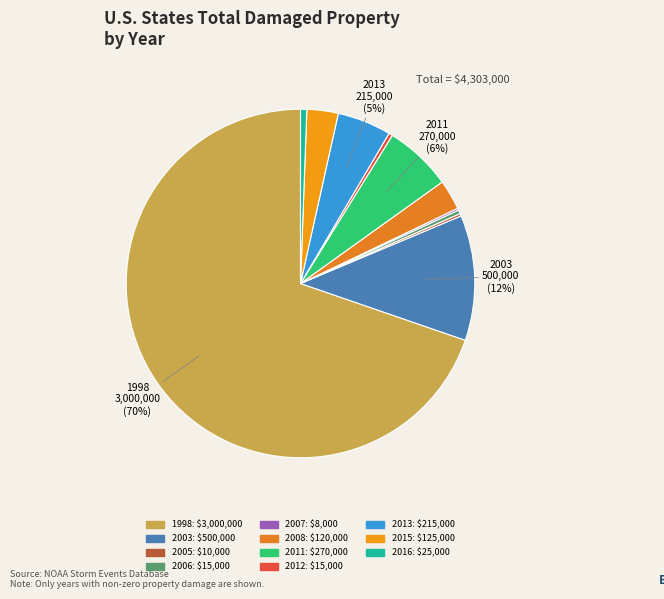

How many segments does this pie chart have?

11